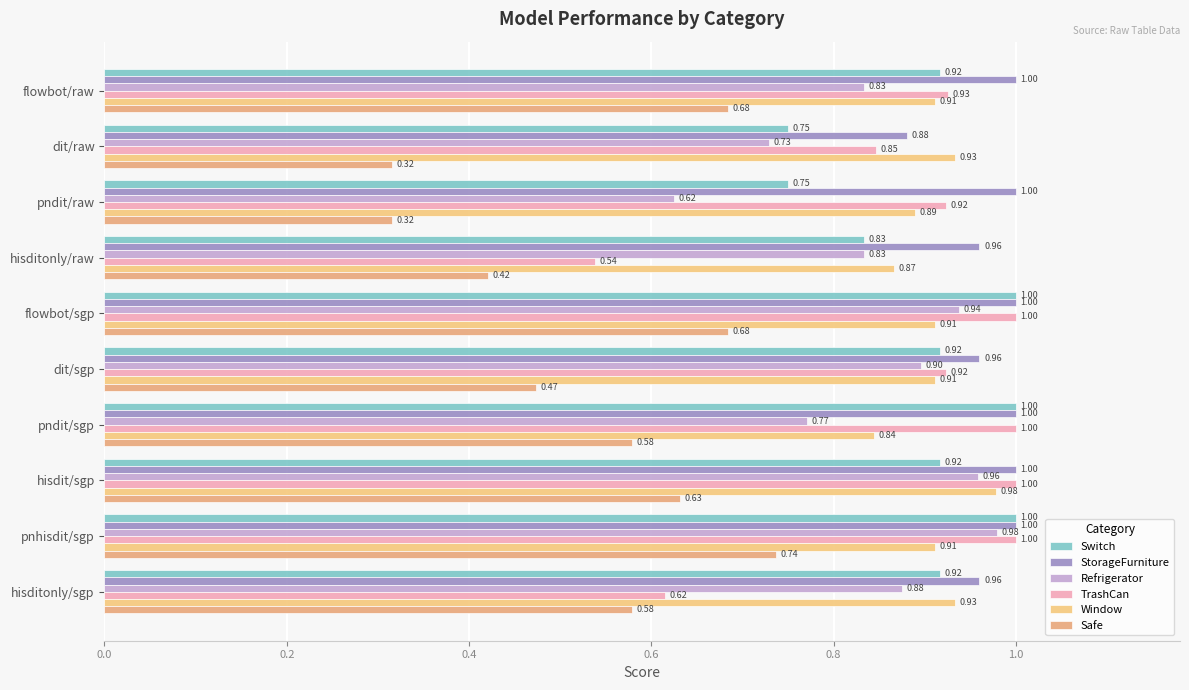

How many distinct data groups are displayed?

6